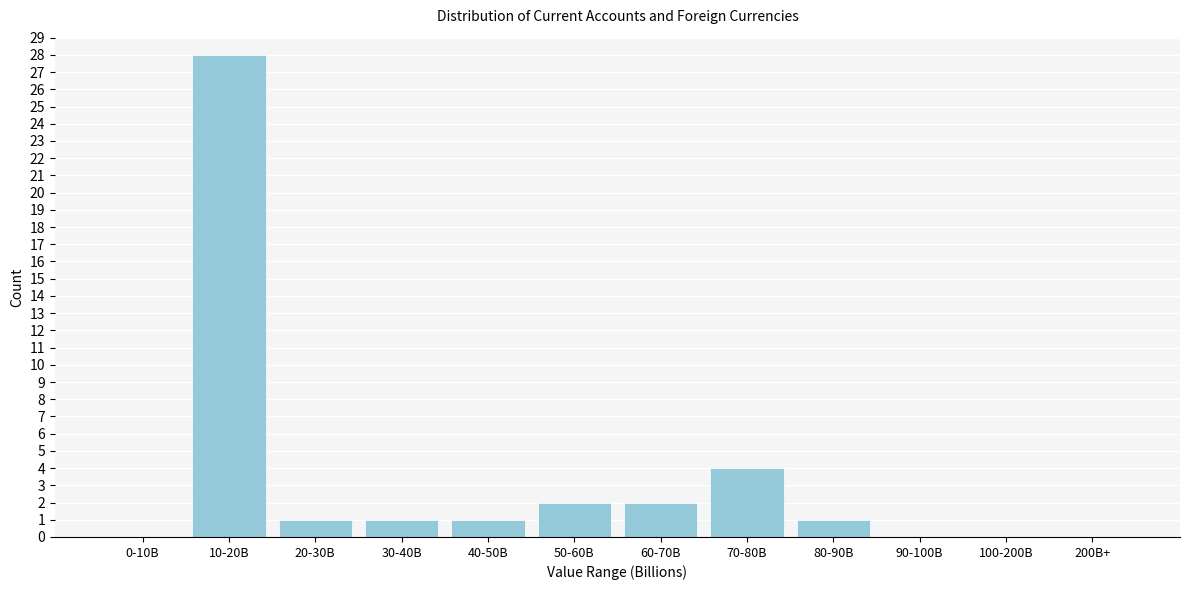

Reading left to right, list all the values displayed in this chart.

0-10B=0	10-20B=28	20-30B=1	30-40B=1	40-50B=1	50-60B=2	60-70B=2	70-80B=4	80-90B=1	90-100B=0	100-200B=0	200B+=0